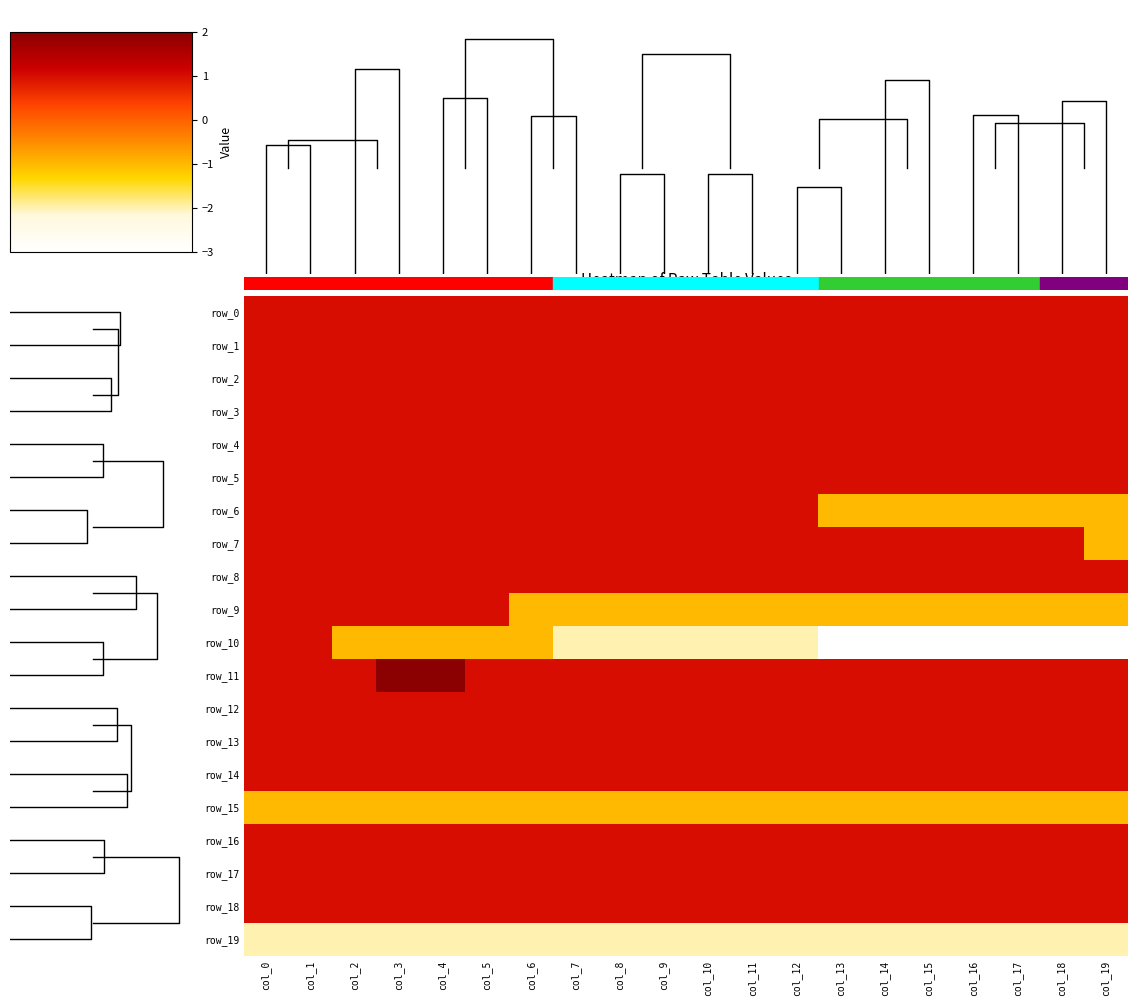

Reading left to right, extract all data points from this chart.

row_0: col_0=1	col_1=1	col_2=1	col_3=1	col_4=1	col_5=1	col_6=1	col_7=1	col_8=1	col_9=1	col_10=1	col_11=1	col_12=1	col_13=1	col_14=1	col_15=1	col_16=1	col_17=1	col_18=1	col_19=1
row_1: col_0=1	col_1=1	col_2=1	col_3=1	col_4=1	col_5=1	col_6=1	col_7=1	col_8=1	col_9=1	col_10=1	col_11=1	col_12=1	col_13=1	col_14=1	col_15=1	col_16=1	col_17=1	col_18=1	col_19=1
row_2: col_0=1	col_1=1	col_2=1	col_3=1	col_4=1	col_5=1	col_6=1	col_7=1	col_8=1	col_9=1	col_10=1	col_11=1	col_12=1	col_13=1	col_14=1	col_15=1	col_16=1	col_17=1	col_18=1	col_19=1
row_3: col_0=1	col_1=1	col_2=1	col_3=1	col_4=1	col_5=1	col_6=1	col_7=1	col_8=1	col_9=1	col_10=1	col_11=1	col_12=1	col_13=1	col_14=1	col_15=1	col_16=1	col_17=1	col_18=1	col_19=1
row_4: col_0=1	col_1=1	col_2=1	col_3=1	col_4=1	col_5=1	col_6=1	col_7=1	col_8=1	col_9=1	col_10=1	col_11=1	col_12=1	col_13=1	col_14=1	col_15=1	col_16=1	col_17=1	col_18=1	col_19=1
row_5: col_0=1	col_1=1	col_2=1	col_3=1	col_4=1	col_5=1	col_6=1	col_7=1	col_8=1	col_9=1	col_10=1	col_11=1	col_12=1	col_13=1	col_14=1	col_15=1	col_16=1	col_17=1	col_18=1	col_19=1
row_6: col_0=1	col_1=1	col_2=1	col_3=1	col_4=1	col_5=1	col_6=1	col_7=1	col_8=1	col_9=1	col_10=1	col_11=1	col_12=1	col_13=-1	col_14=-1	col_15=-1	col_16=-1	col_17=-1	col_18=-1	col_19=-1
row_7: col_0=1	col_1=1	col_2=1	col_3=1	col_4=1	col_5=1	col_6=1	col_7=1	col_8=1	col_9=1	col_10=1	col_11=1	col_12=1	col_13=1	col_14=1	col_15=1	col_16=1	col_17=1	col_18=1	col_19=-1
row_8: col_0=1	col_1=1	col_2=1	col_3=1	col_4=1	col_5=1	col_6=1	col_7=1	col_8=1	col_9=1	col_10=1	col_11=1	col_12=1	col_13=1	col_14=1	col_15=1	col_16=1	col_17=1	col_18=1	col_19=1
row_9: col_0=1	col_1=1	col_2=1	col_3=1	col_4=1	col_5=1	col_6=-1	col_7=-1	col_8=-1	col_9=-1	col_10=-1	col_11=-1	col_12=-1	col_13=-1	col_14=-1	col_15=-1	col_16=-1	col_17=-1	col_18=-1	col_19=-1
row_10: col_0=1	col_1=1	col_2=-1	col_3=-1	col_4=-1	col_5=-1	col_6=-1	col_7=-2	col_8=-2	col_9=-2	col_10=-2	col_11=-2	col_12=-2	col_13=-3	col_14=-3	col_15=-3	col_16=-3	col_17=-3	col_18=-3	col_19=-3
row_11: col_0=1	col_1=1	col_2=1	col_3=2	col_4=2	col_5=1	col_6=1	col_7=1	col_8=1	col_9=1	col_10=1	col_11=1	col_12=1	col_13=1	col_14=1	col_15=1	col_16=1	col_17=1	col_18=1	col_19=1
row_12: col_0=1	col_1=1	col_2=1	col_3=1	col_4=1	col_5=1	col_6=1	col_7=1	col_8=1	col_9=1	col_10=1	col_11=1	col_12=1	col_13=1	col_14=1	col_15=1	col_16=1	col_17=1	col_18=1	col_19=1
row_13: col_0=1	col_1=1	col_2=1	col_3=1	col_4=1	col_5=1	col_6=1	col_7=1	col_8=1	col_9=1	col_10=1	col_11=1	col_12=1	col_13=1	col_14=1	col_15=1	col_16=1	col_17=1	col_18=1	col_19=1
row_14: col_0=1	col_1=1	col_2=1	col_3=1	col_4=1	col_5=1	col_6=1	col_7=1	col_8=1	col_9=1	col_10=1	col_11=1	col_12=1	col_13=1	col_14=1	col_15=1	col_16=1	col_17=1	col_18=1	col_19=1
row_15: col_0=-1	col_1=-1	col_2=-1	col_3=-1	col_4=-1	col_5=-1	col_6=-1	col_7=-1	col_8=-1	col_9=-1	col_10=-1	col_11=-1	col_12=-1	col_13=-1	col_14=-1	col_15=-1	col_16=-1	col_17=-1	col_18=-1	col_19=-1
row_16: col_0=1	col_1=1	col_2=1	col_3=1	col_4=1	col_5=1	col_6=1	col_7=1	col_8=1	col_9=1	col_10=1	col_11=1	col_12=1	col_13=1	col_14=1	col_15=1	col_16=1	col_17=1	col_18=1	col_19=1
row_17: col_0=1	col_1=1	col_2=1	col_3=1	col_4=1	col_5=1	col_6=1	col_7=1	col_8=1	col_9=1	col_10=1	col_11=1	col_12=1	col_13=1	col_14=1	col_15=1	col_16=1	col_17=1	col_18=1	col_19=1
row_18: col_0=1	col_1=1	col_2=1	col_3=1	col_4=1	col_5=1	col_6=1	col_7=1	col_8=1	col_9=1	col_10=1	col_11=1	col_12=1	col_13=1	col_14=1	col_15=1	col_16=1	col_17=1	col_18=1	col_19=1
row_19: col_0=-2	col_1=-2	col_2=-2	col_3=-2	col_4=-2	col_5=-2	col_6=-2	col_7=-2	col_8=-2	col_9=-2	col_10=-2	col_11=-2	col_12=-2	col_13=-2	col_14=-2	col_15=-2	col_16=-2	col_17=-2	col_18=-2	col_19=-2